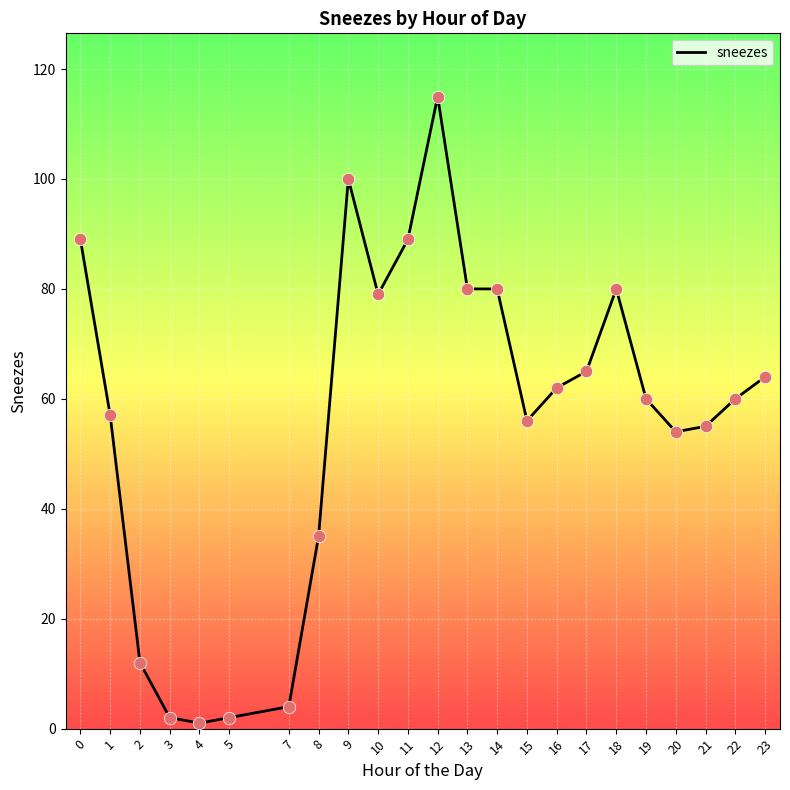

What is the ratio of the value at 15 to the value at 0?

0.6